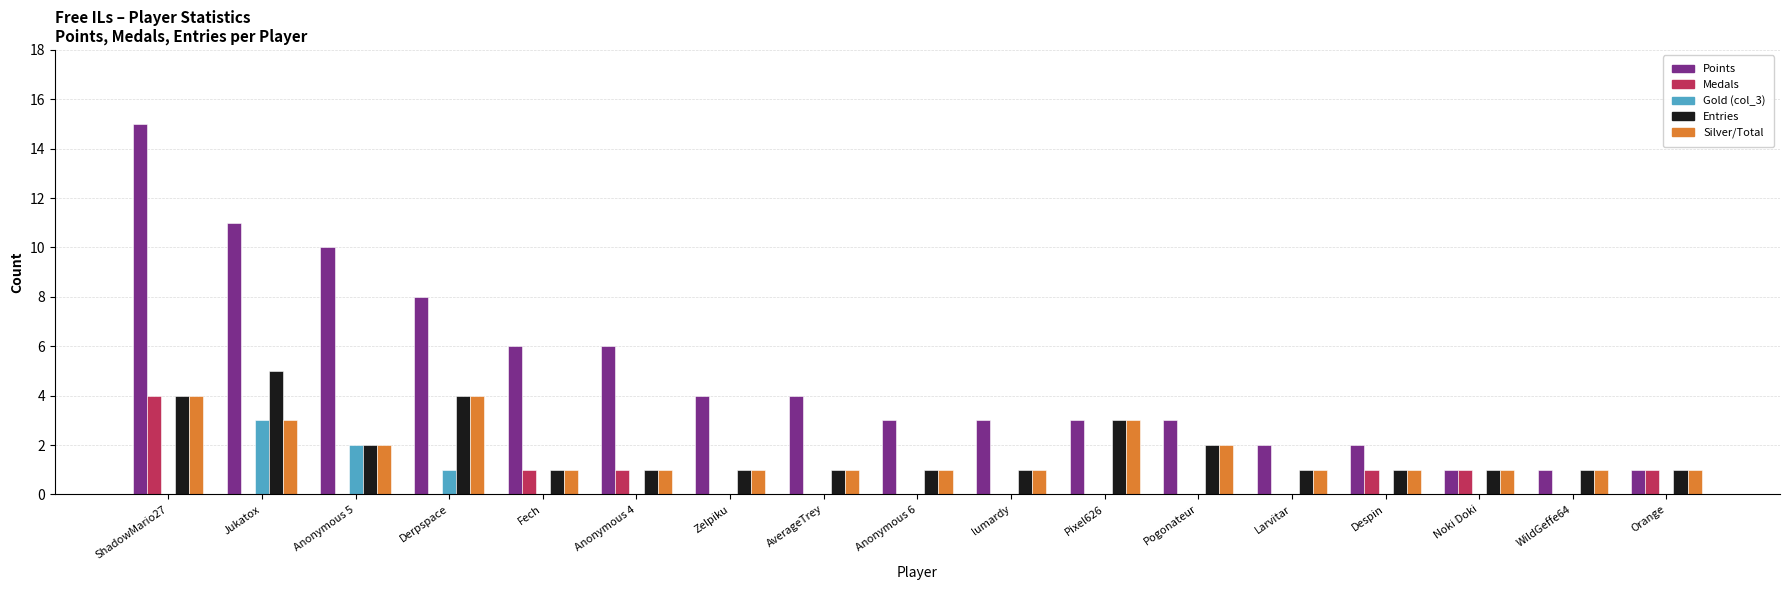

What is the average value of the Entries series?

2